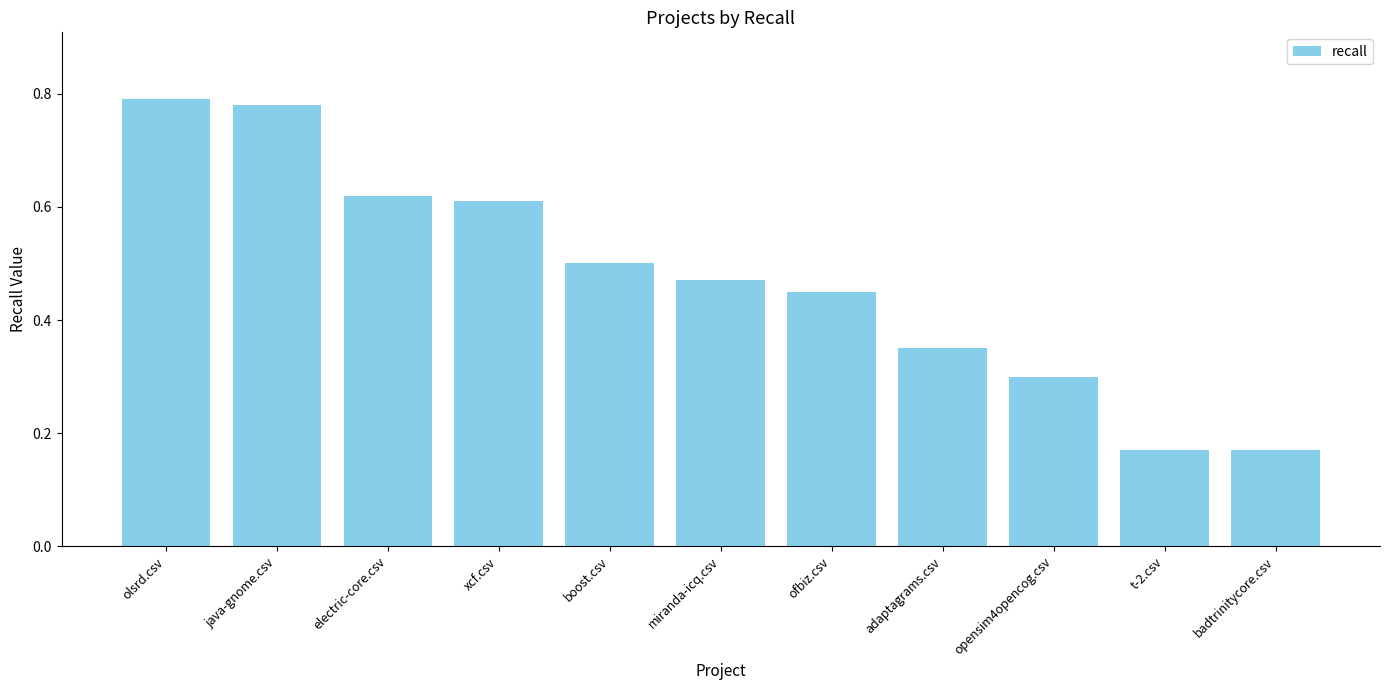

Between miranda-icq.csv and xcf.csv, which is larger?

xcf.csv